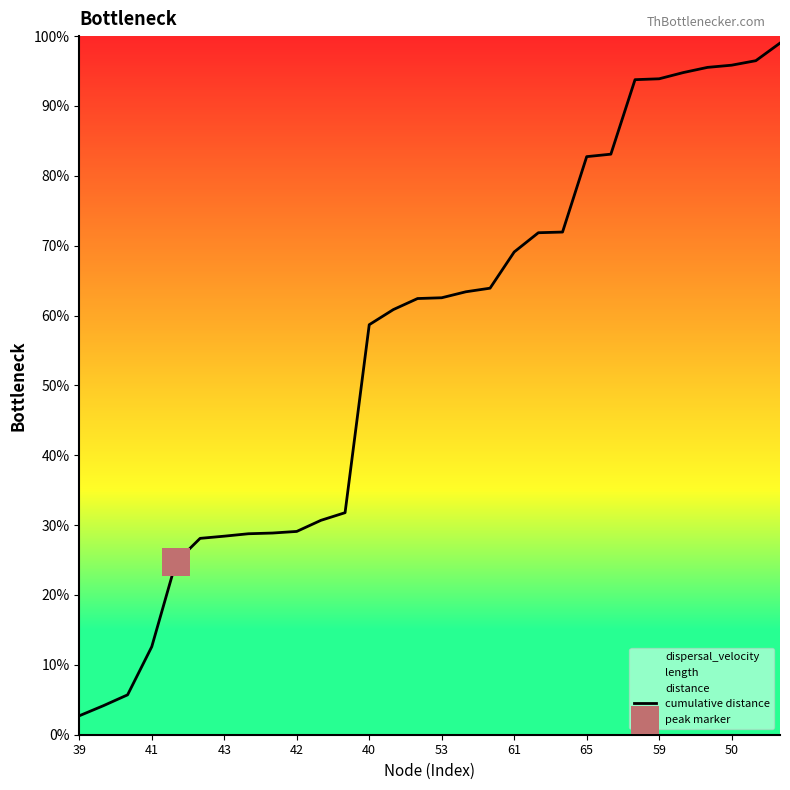

What is the change in value from 39 to 20?

+69.2